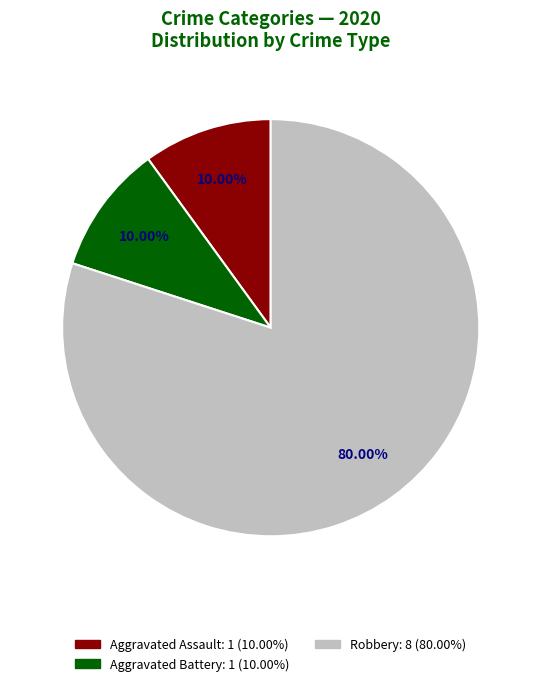

Is there any slice that represents more than half of the pie?

Yes